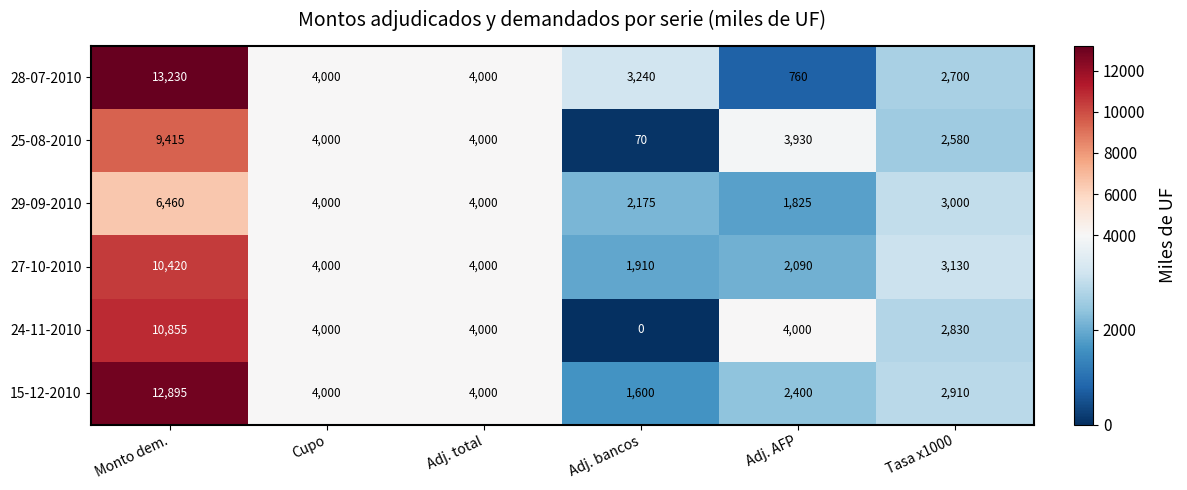

What is the total value across all series at Tasa x1000?

17150